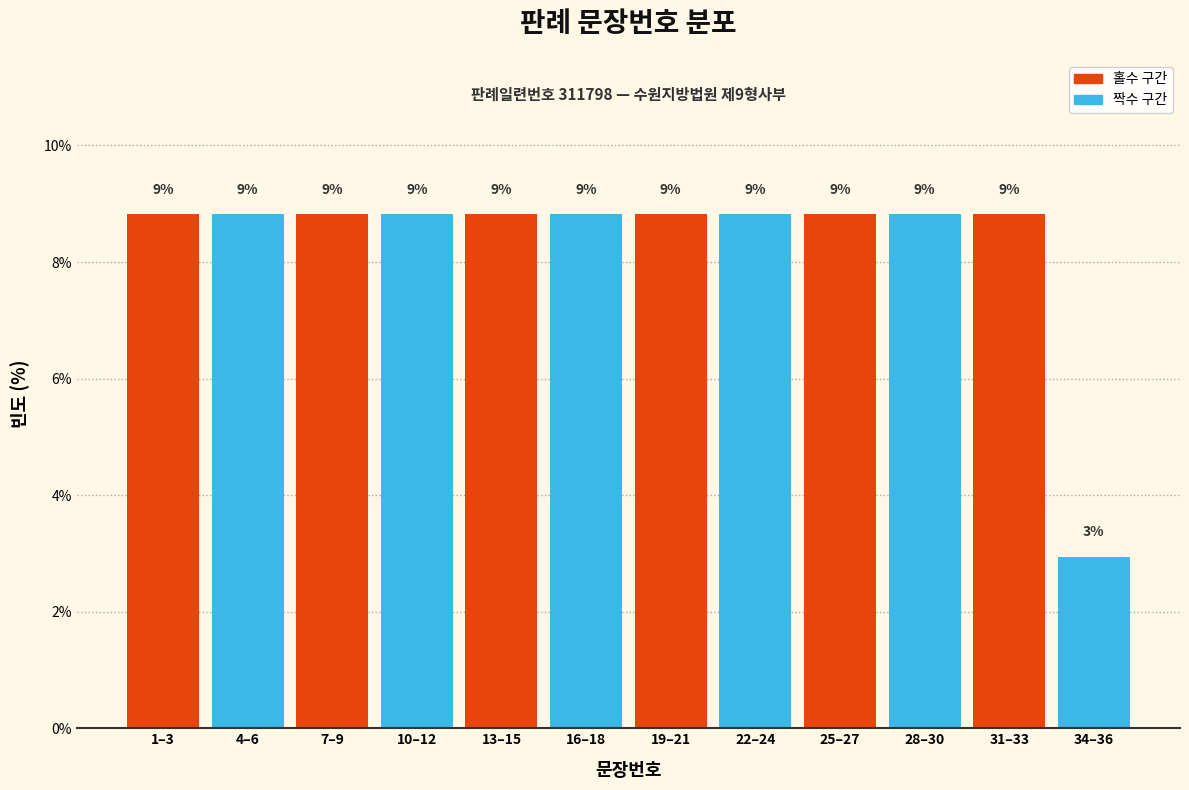

Are the bars horizontal?

No